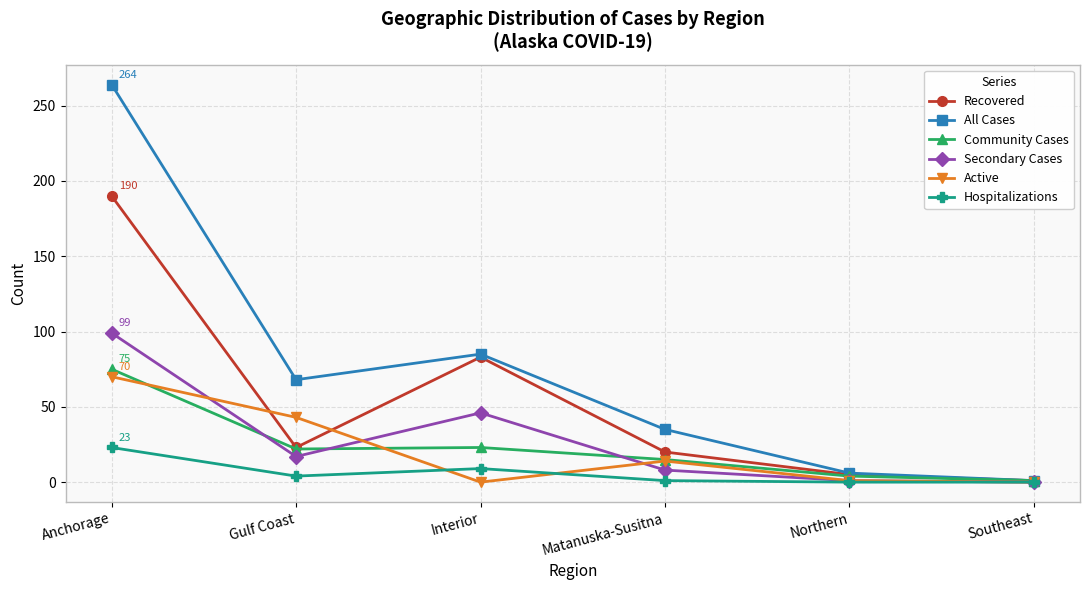

How many interior local valleys does the Recovered series have?

1